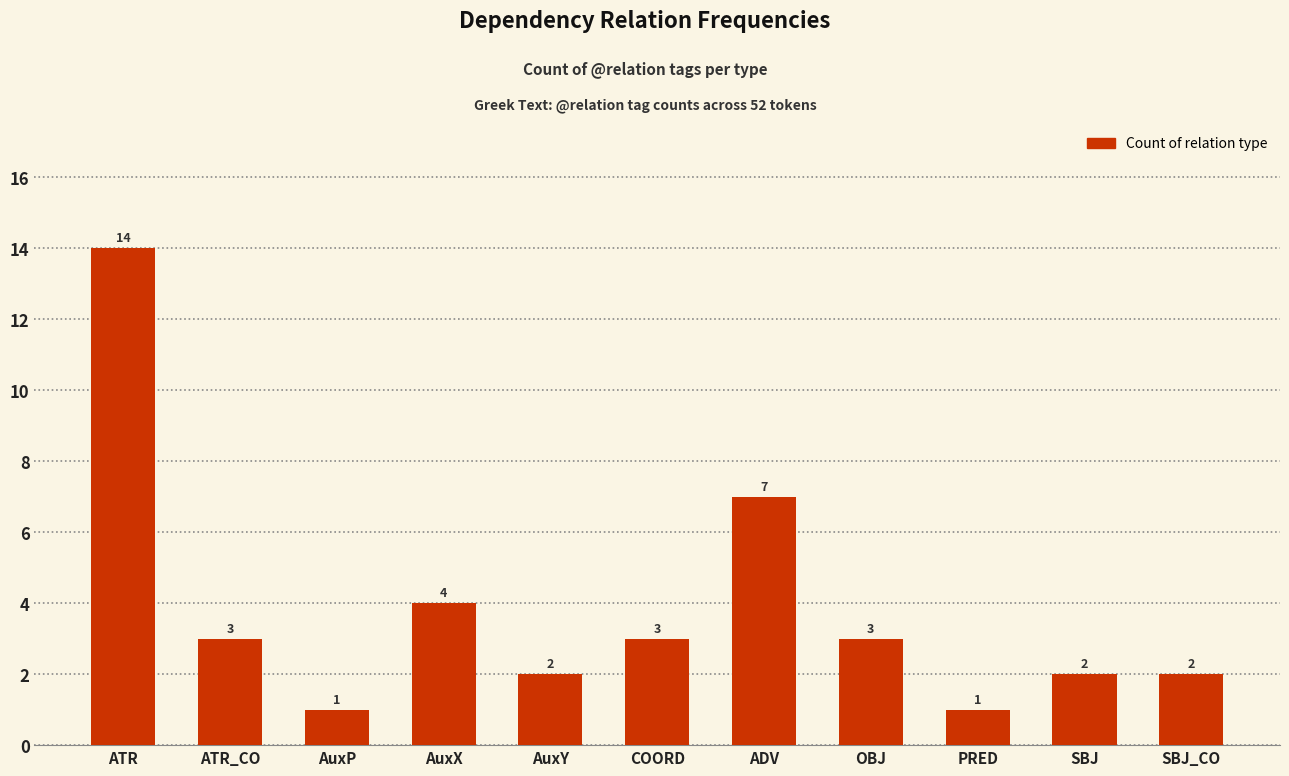

Which has a higher value, PRED or OBJ?

OBJ